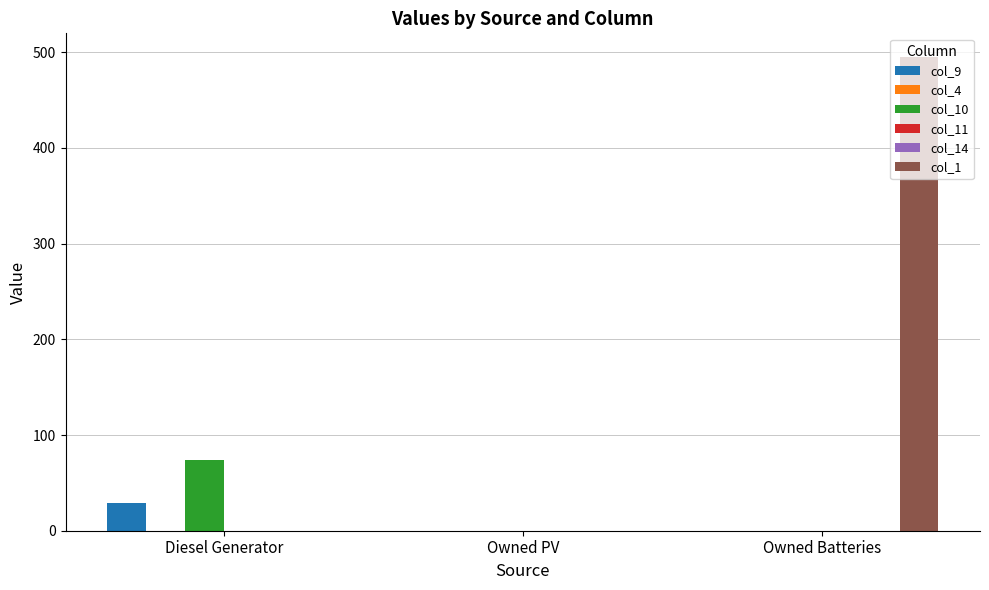

The col_1 series shows 495 at Owned Batteries. True or false?

True